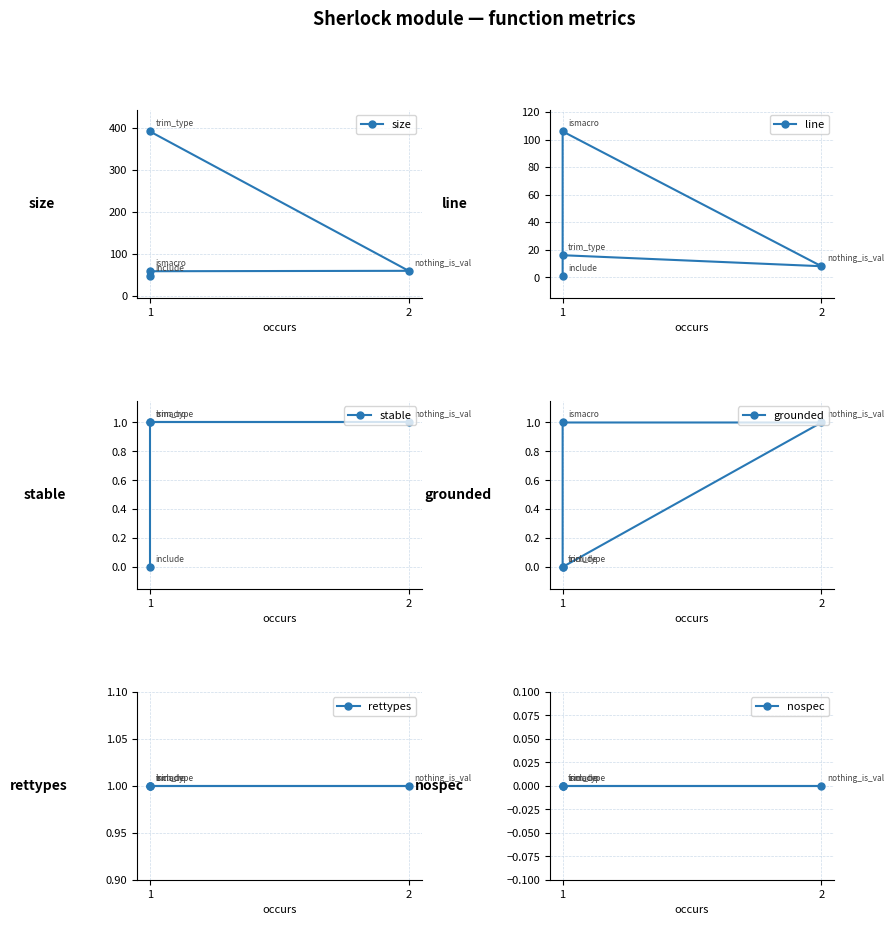

What are all the series names shown in the legend?

size, line, stable, grounded, rettypes, nospec